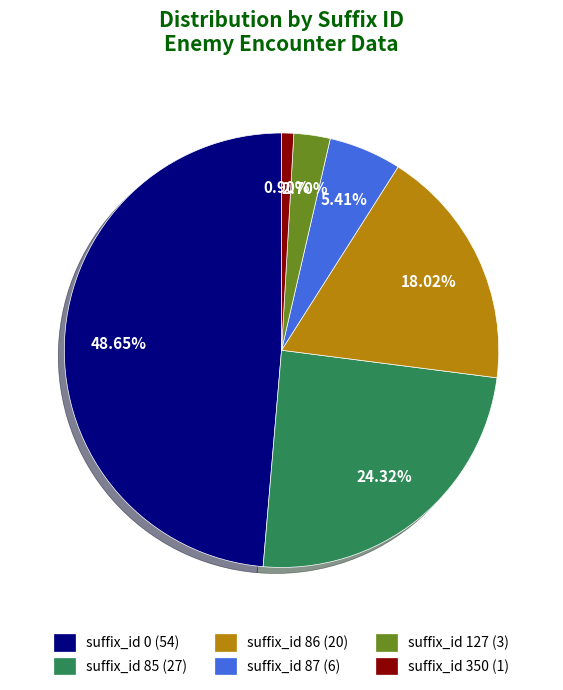

Is there any slice that represents more than half of the pie?

No